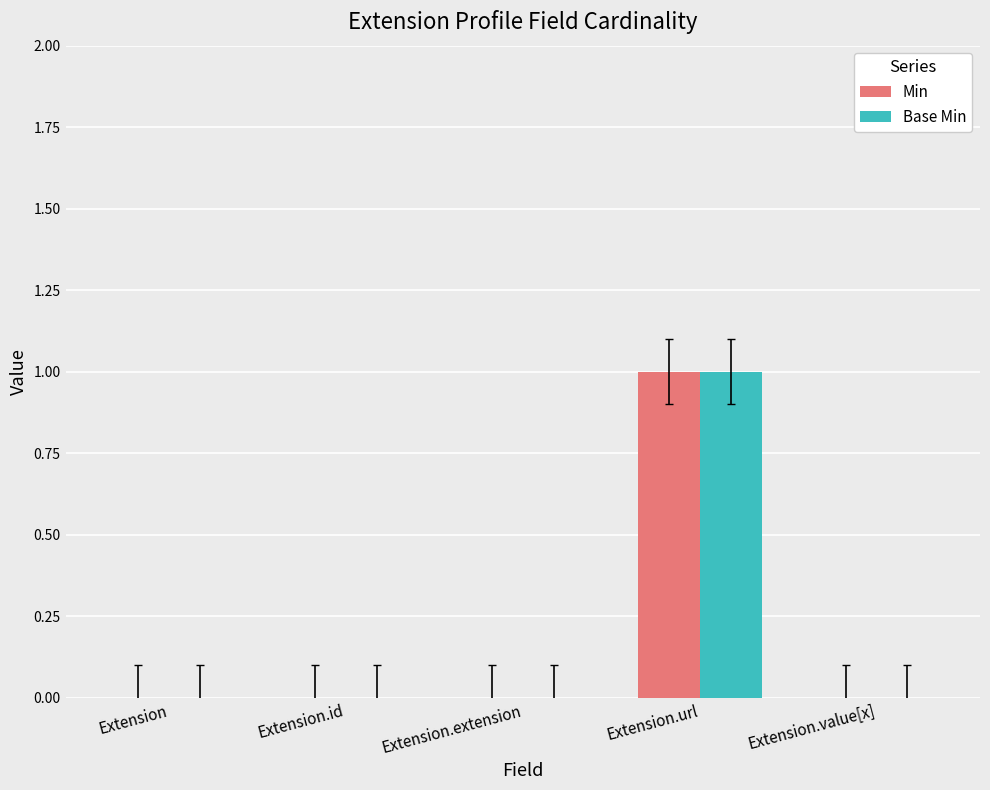

Is it true that Base Min equals 1 at Extension.value[x]?

False